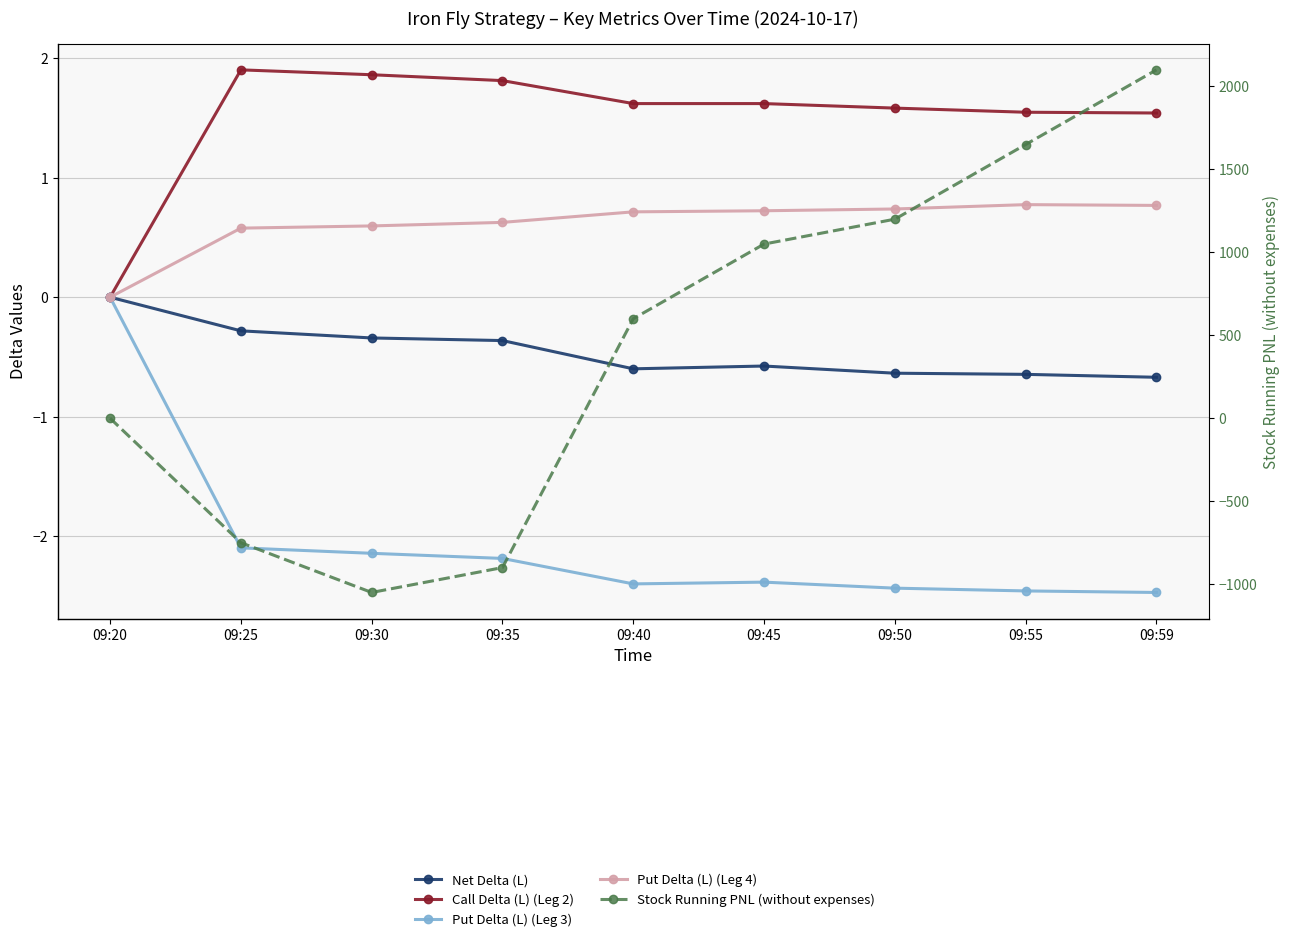

True or false: Put Delta (L) (Leg 4) has a value of 0.3 at 09:45.

False